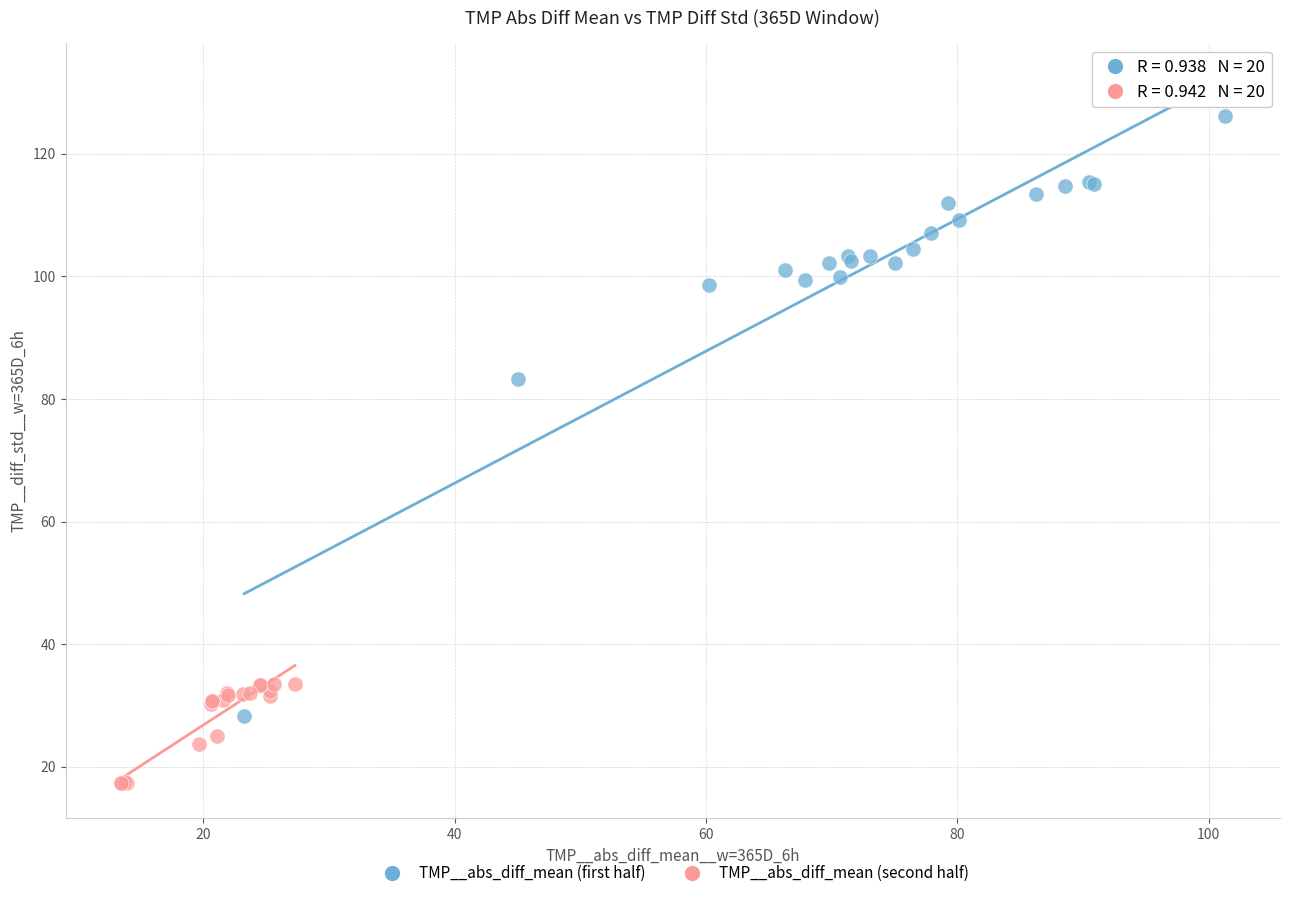

Which series contains the highest Y value?

TMP__abs_diff_mean (first half)